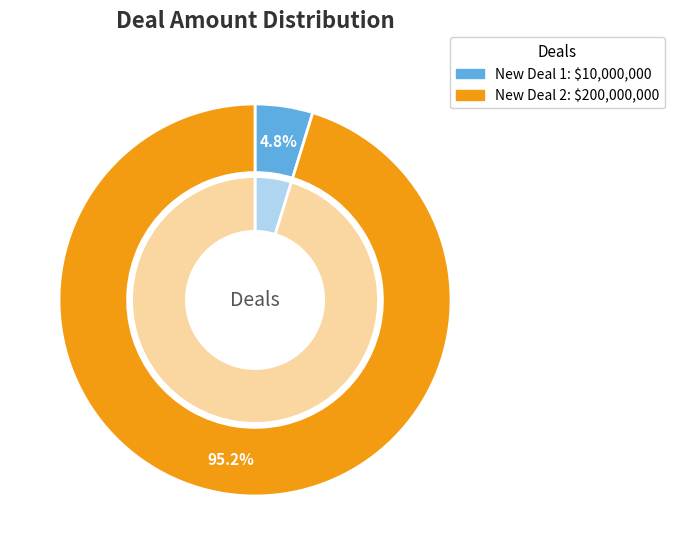

Is New Deal 1 the majority of the pie?

No